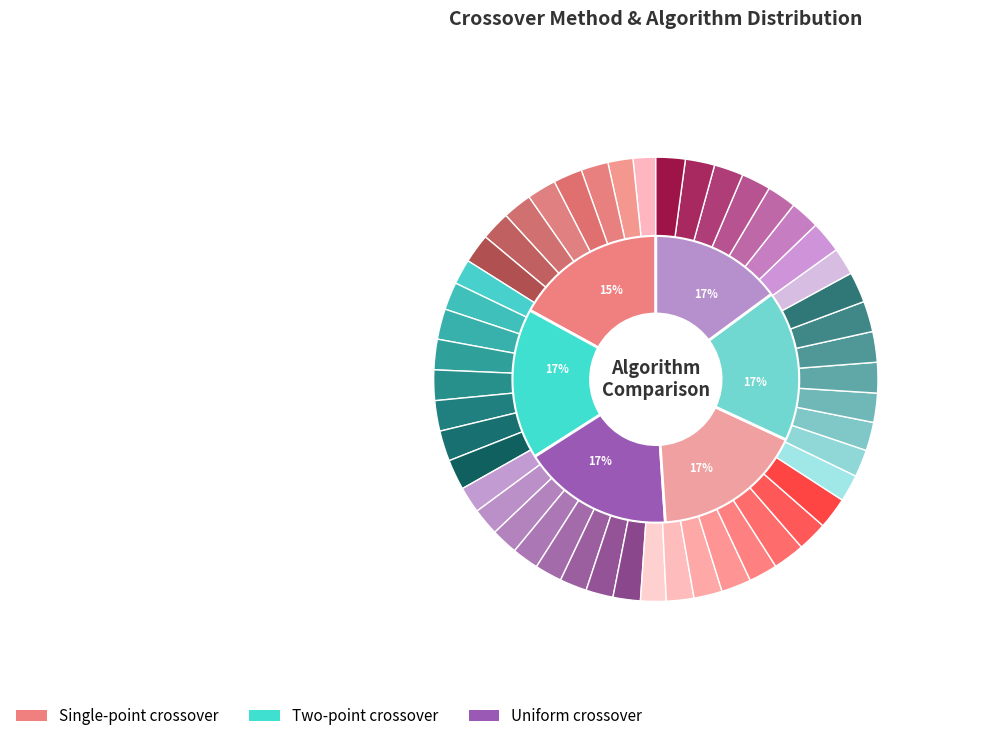

To the nearest percent, what portion does 2 represent?

33%